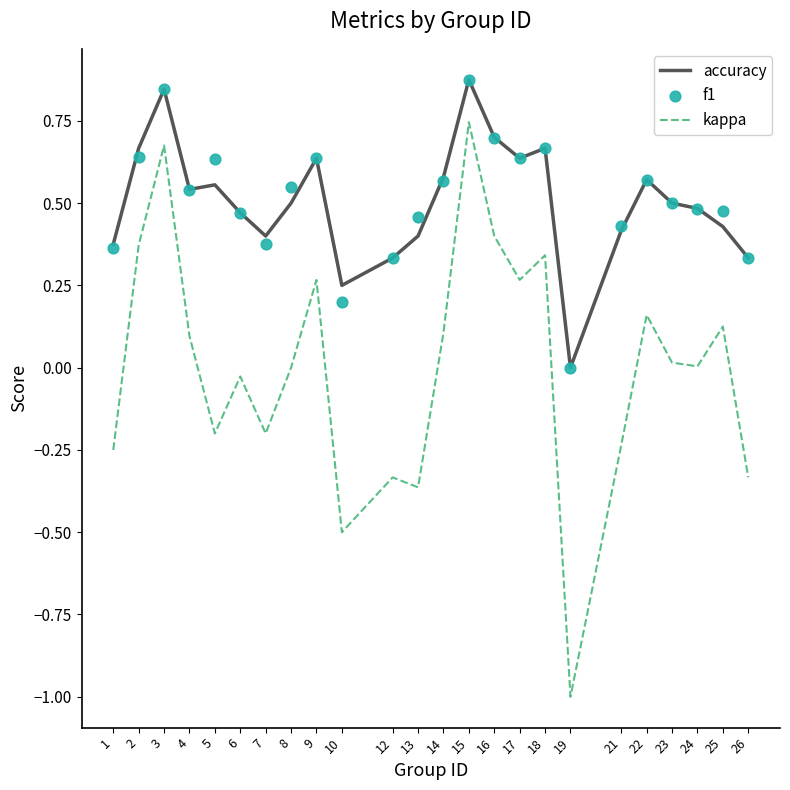

Is the value of kappa at 22 greater than the value of f1 at 14?

No